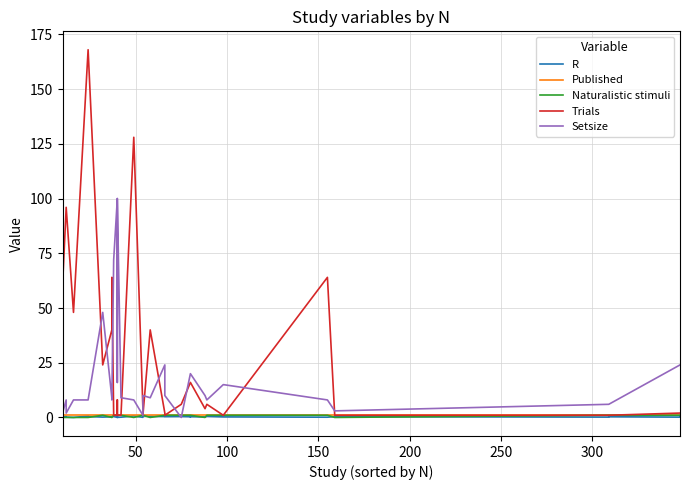

Does the chart have visible grid lines?

Yes